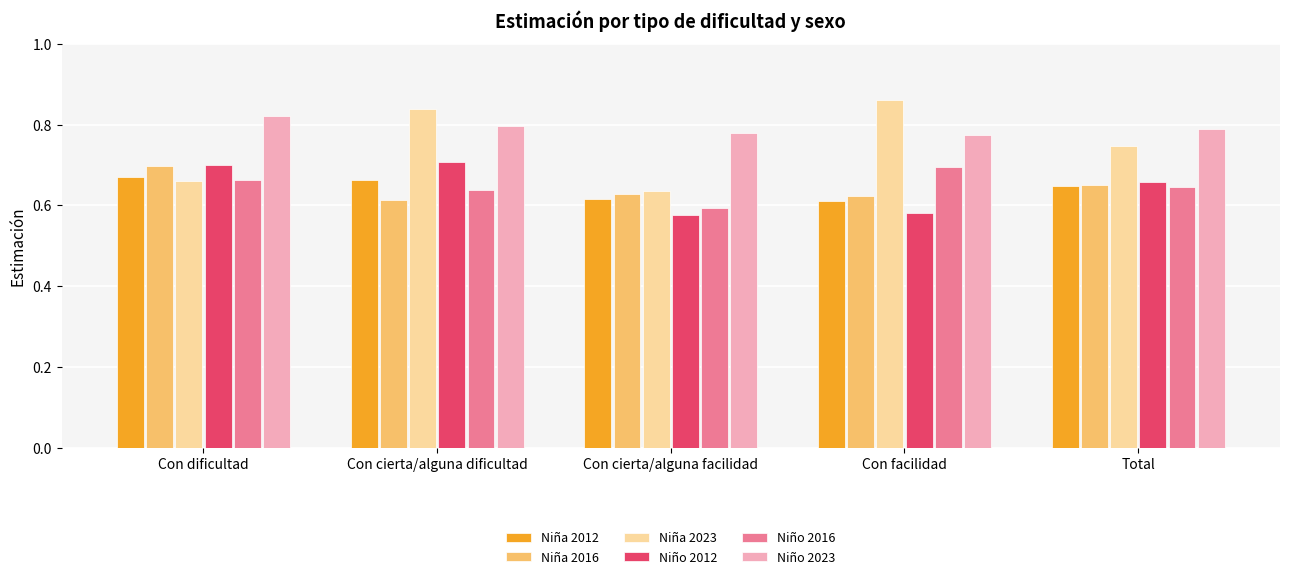

What is the total value across all series at Con dificultad?

4.2